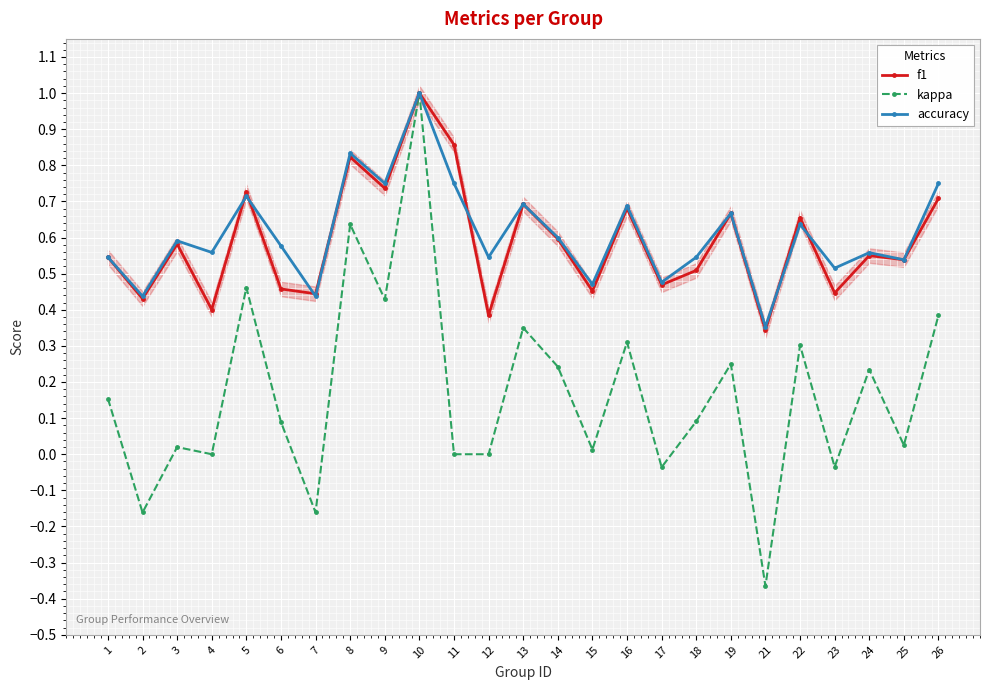

Which series changed the most between 7 and 25?

kappa